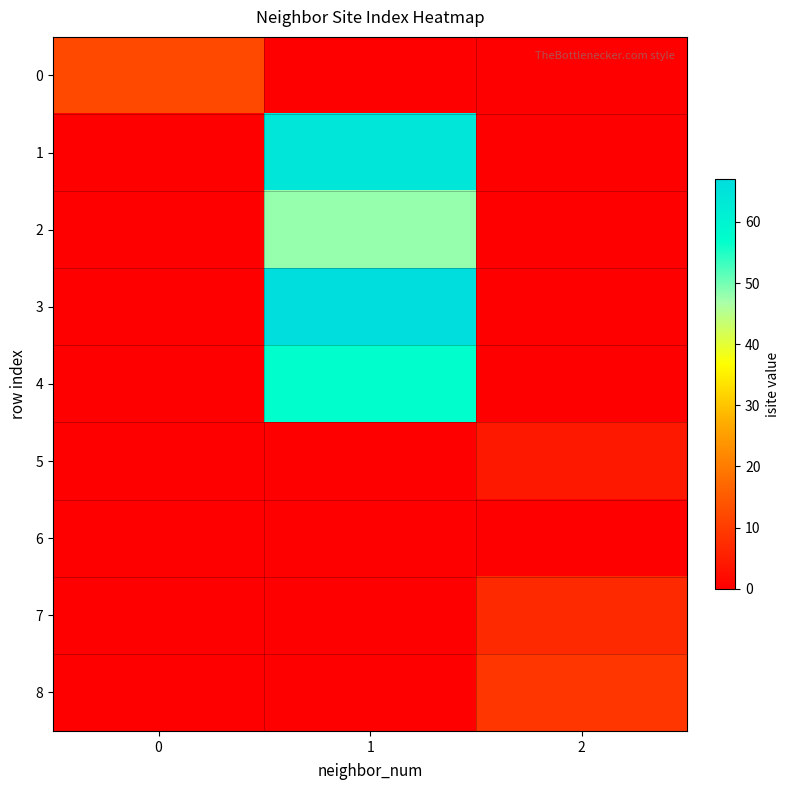

At how many categories does at least one series exceed 45?

1